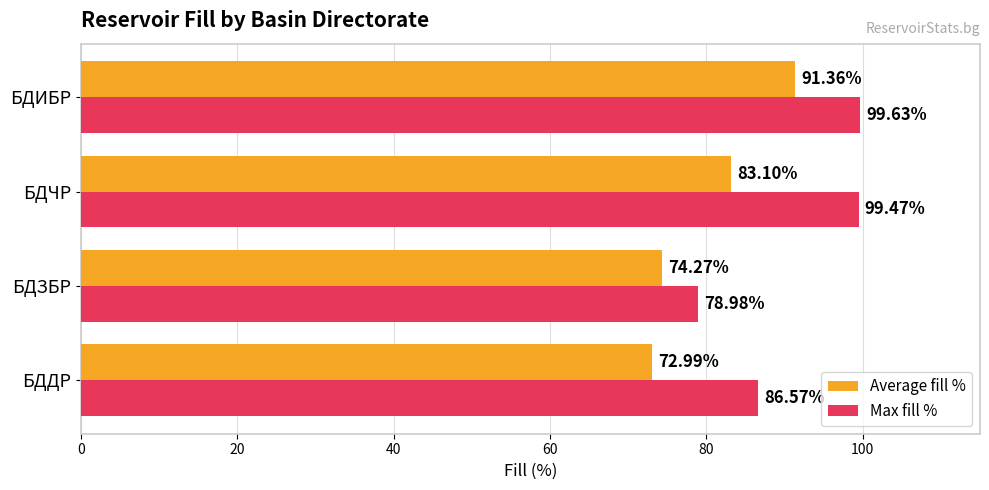

Which series has the largest total across all categories?

Max fill %